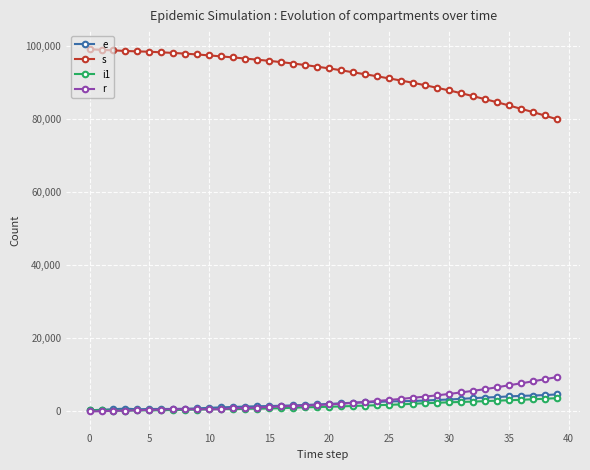

Is this an area chart (filled region under the line)?

No